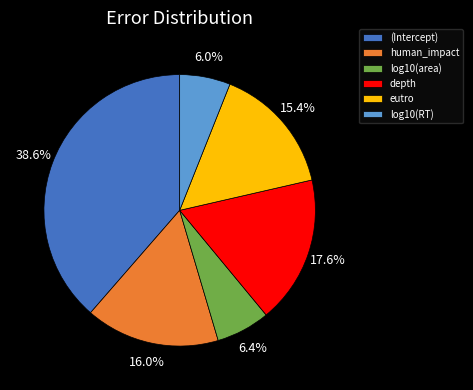

What percentage is the human_impact slice, to the nearest percent?

16%